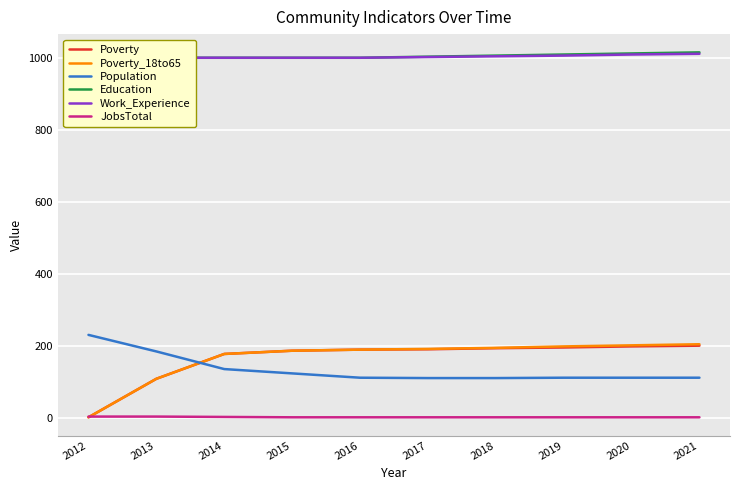

List the series in order of their peak value, lowest first.

JobsTotal, Poverty, Poverty_18to65, Population, Work_Experience, Education